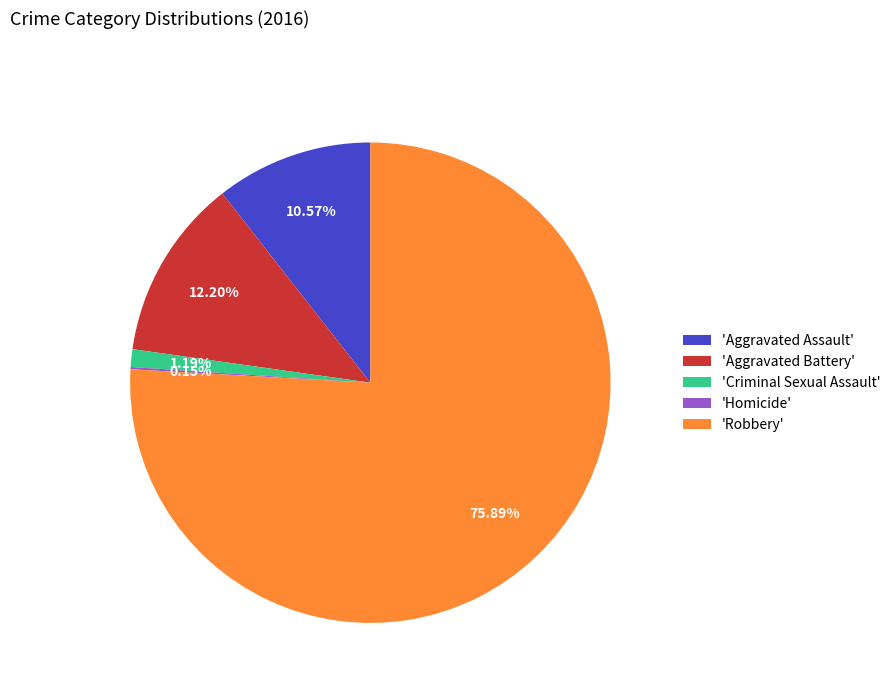

Which category accounts for the majority?

'Robbery'